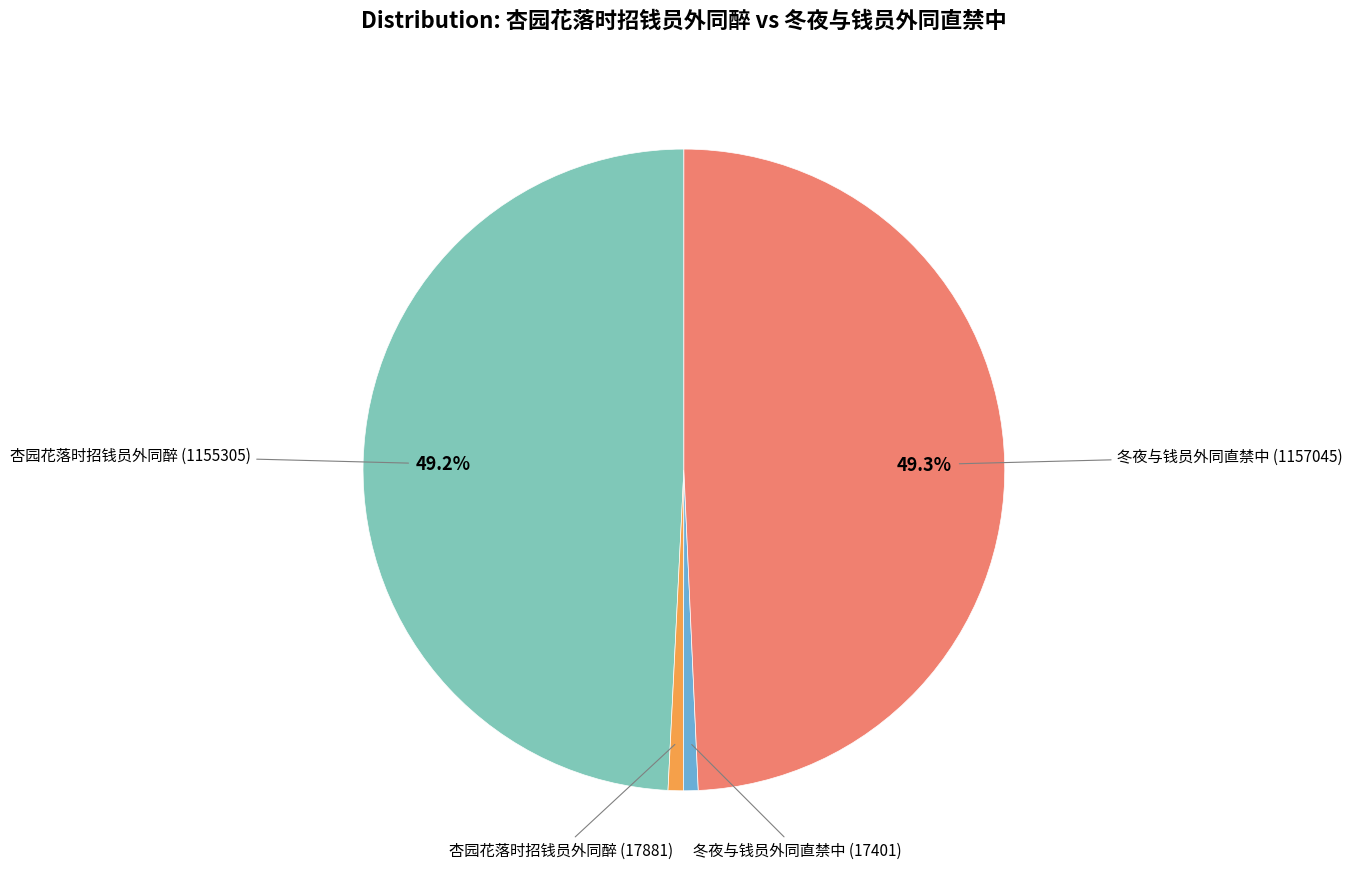

Count the number of slices in the pie.

4